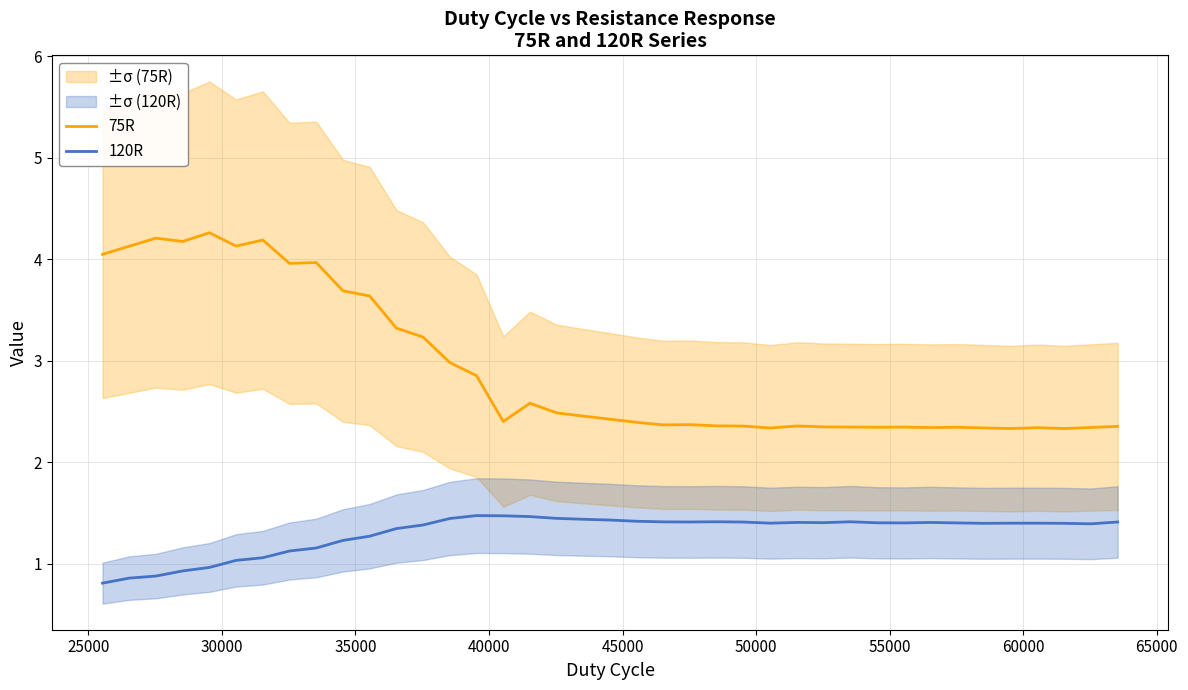

Reading left to right, extract all data points from this chart.

75R: 4.0	4.1	4.2	4.2	4.3	4.1	4.2	4.0	4.0	3.7	3.6	3.3	3.2	3.0	2.9	2.4	2.6	2.5	2.5	2.4	2.4	2.4	2.4	2.4	2.4	2.3	2.4	2.3	2.3	2.3	2.3	2.3	2.3	2.3	2.3	2.3	2.3	2.3	2.4
120R: 0.8	0.9	0.9	0.9	1.0	1.0	1.1	1.1	1.2	1.2	1.3	1.3	1.4	1.4	1.5	1.5	1.5	1.4	1.4	1.4	1.4	1.4	1.4	1.4	1.4	1.4	1.4	1.4	1.4	1.4	1.4	1.4	1.4	1.4	1.4	1.4	1.4	1.4	1.4